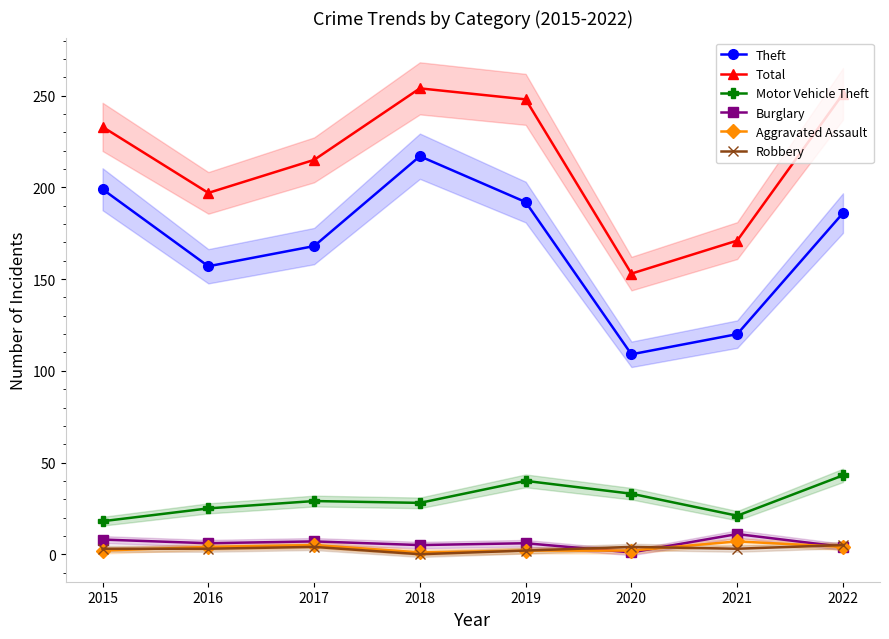

Where is the first local minimum for Aggravated Assault?

2018